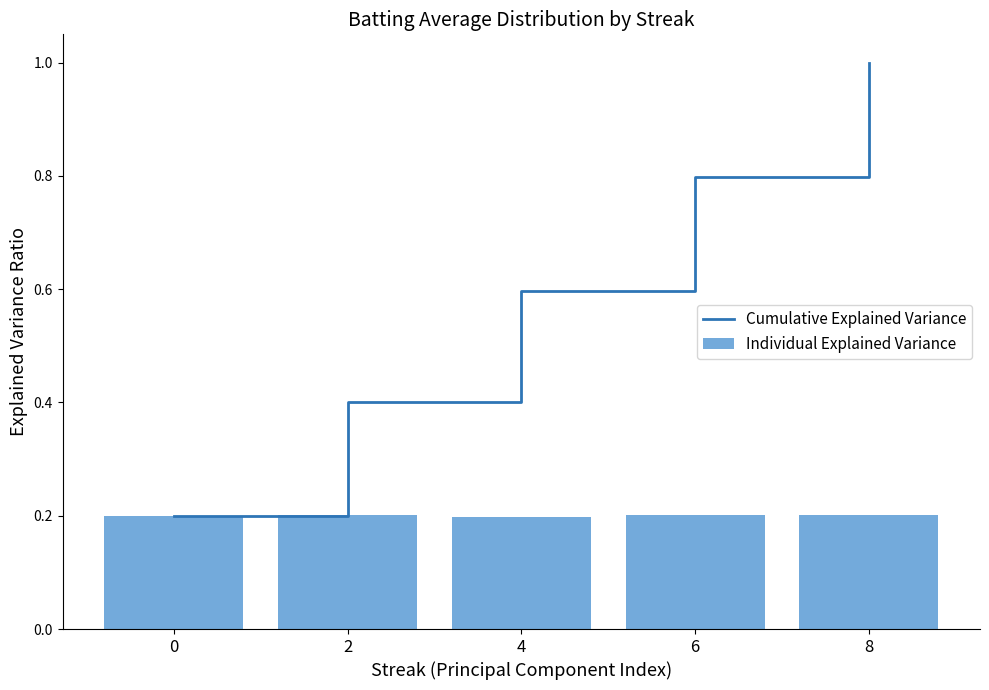

How many data points does each series have?

5